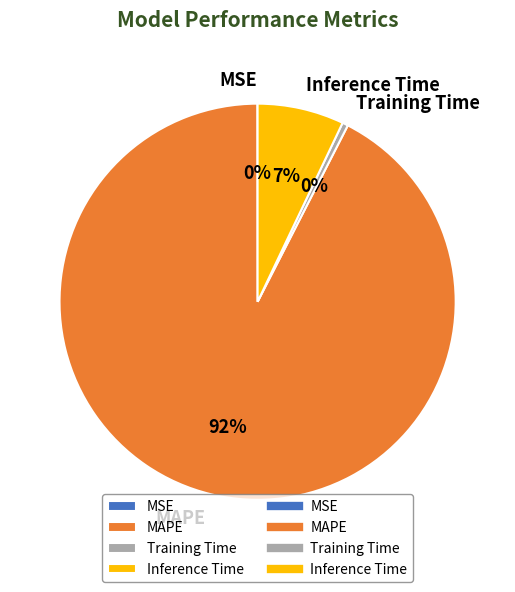

Between Training Time and Inference Time, which is larger?

Inference Time